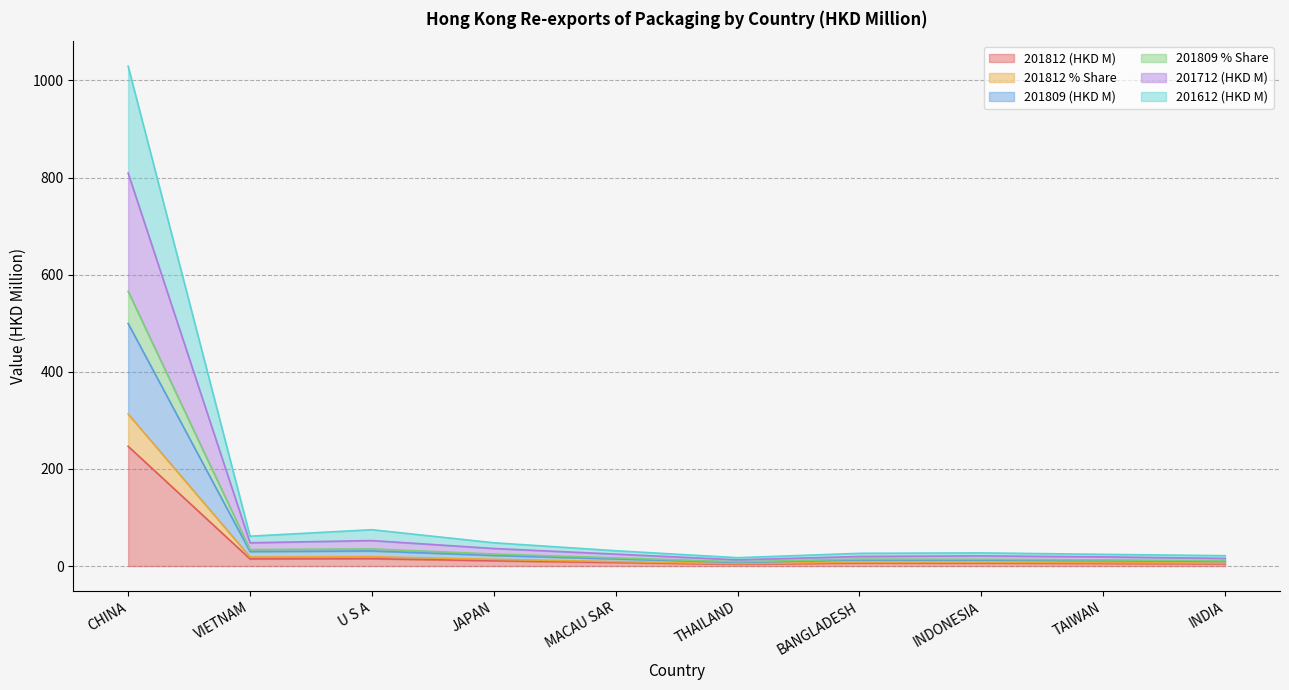

What are all the series names shown in the legend?

201812 (HKD M), 201812 % Share, 201809 (HKD M), 201809 % Share, 201712 (HKD M), 201612 (HKD M)